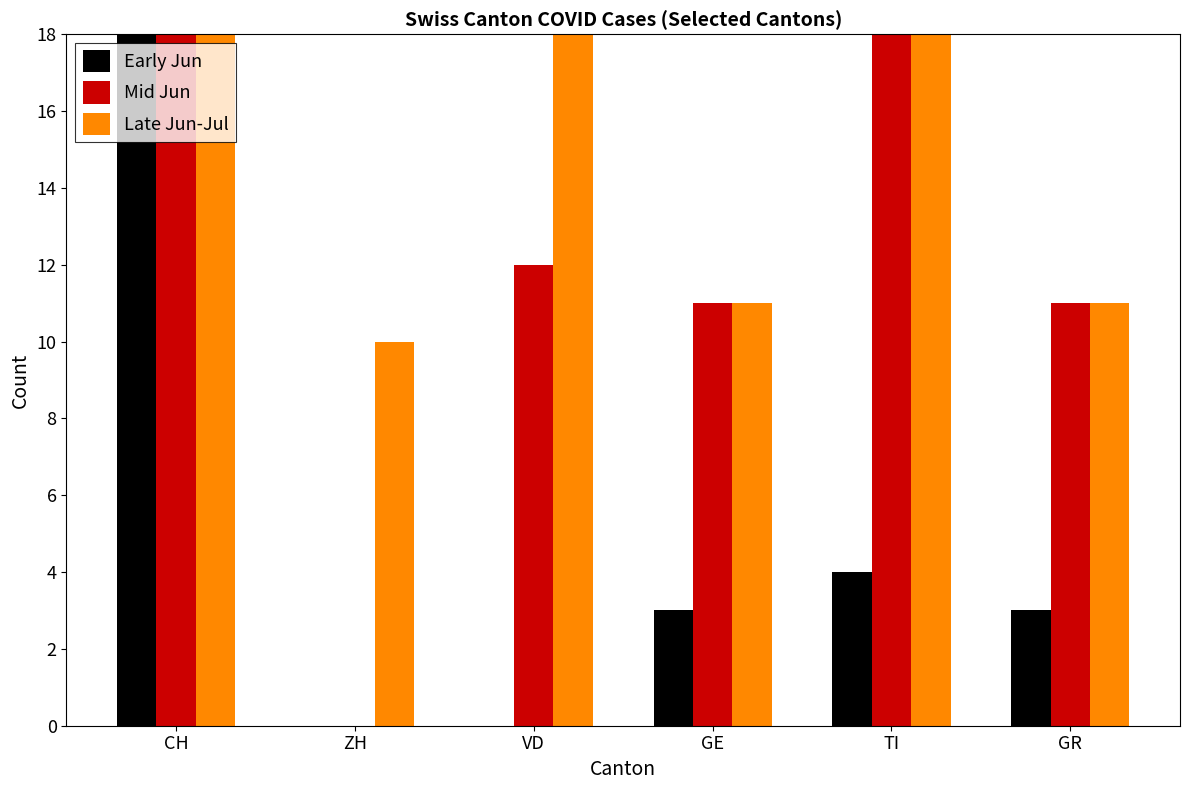

Reading right to left, extract all data points from this chart.

Early Jun: GR=3	TI=4	GE=3	VD=0	ZH=0	CH=45
Mid Jun: GR=11	TI=21	GE=11	VD=12	ZH=0	CH=103
Late Jun-Jul: GR=11	TI=22	GE=11	VD=22	ZH=10	CH=145